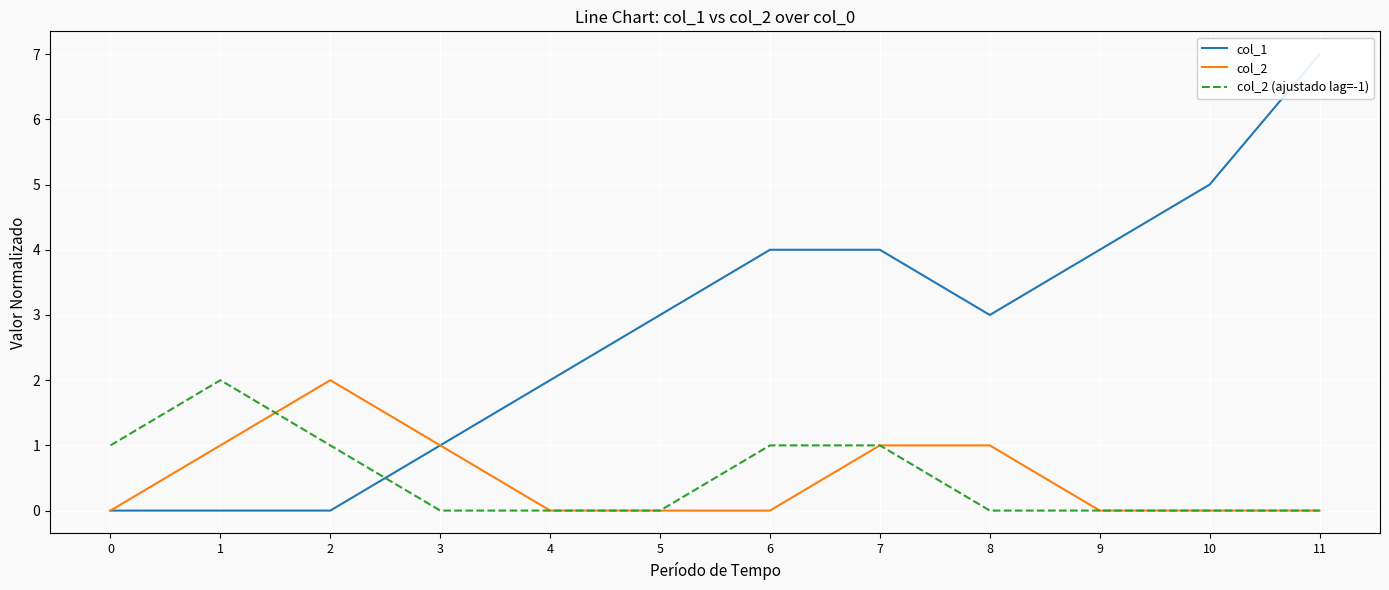

Reading left to right, transcribe all the data shown in this chart.

col_1: 0=0	1=0	2=0	3=1	4=2	5=3	6=4	7=4	8=3	9=4	10=5	11=7
col_2: 0=0	1=1	2=2	3=1	4=0	5=0	6=0	7=1	8=1	9=0	10=0	11=0
col_2 (ajustado lag=-1): 0=1	1=2	2=1	3=0	4=0	5=0	6=1	7=1	8=0	9=0	10=0	11=0